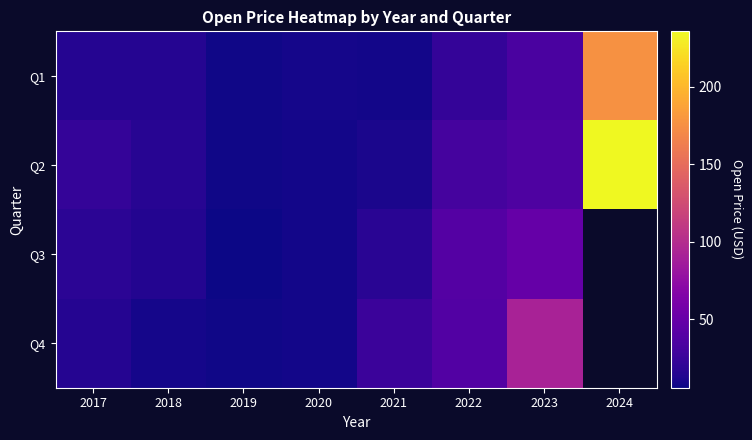

Between 2022 and 2018, which is larger?

2022